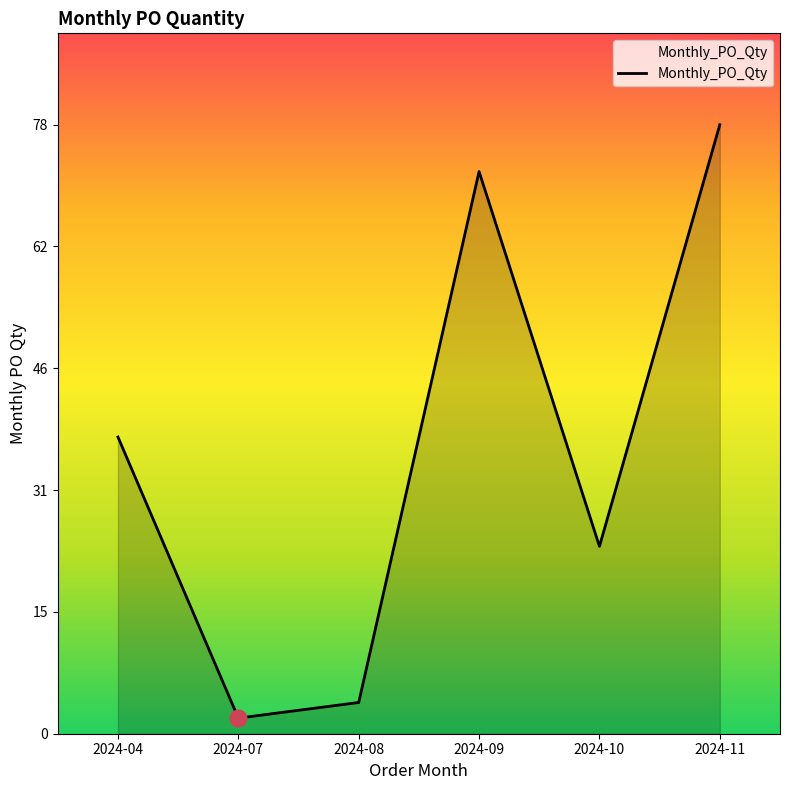

The chart shows a value of 2 at 2024-07. True or false?

True